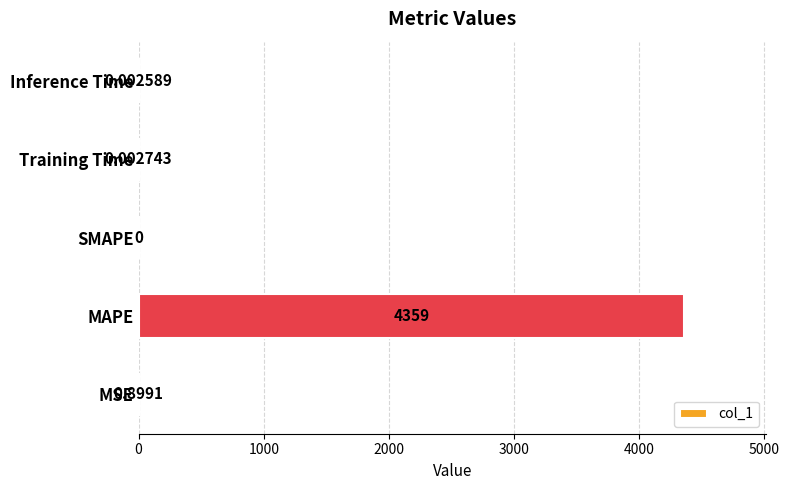

At which label is the value closest to 2179?

MSE